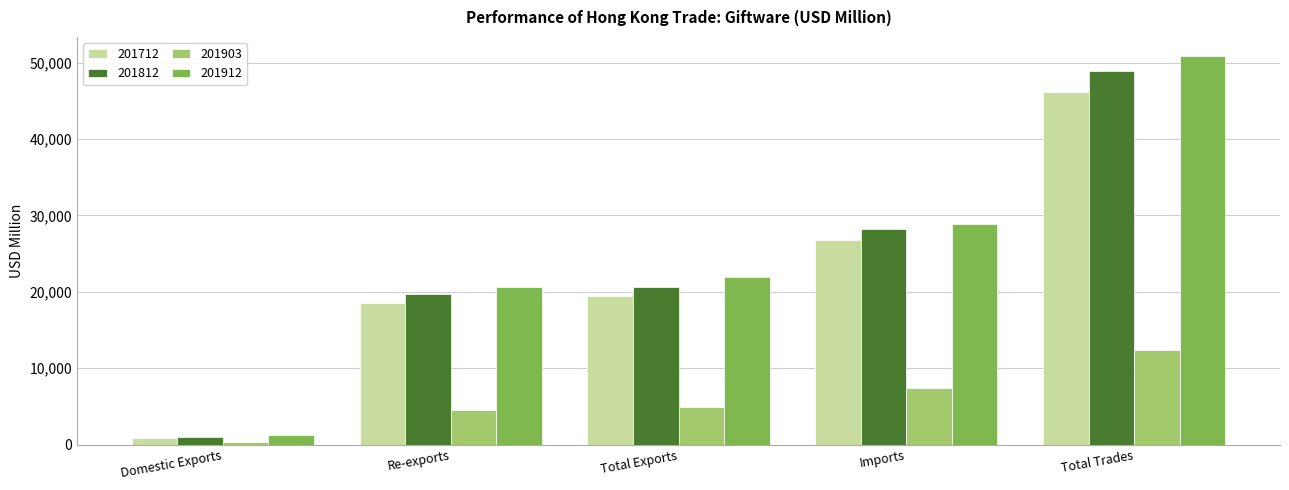

What is the approximate value of 201712 at Domestic Exports?

922.2